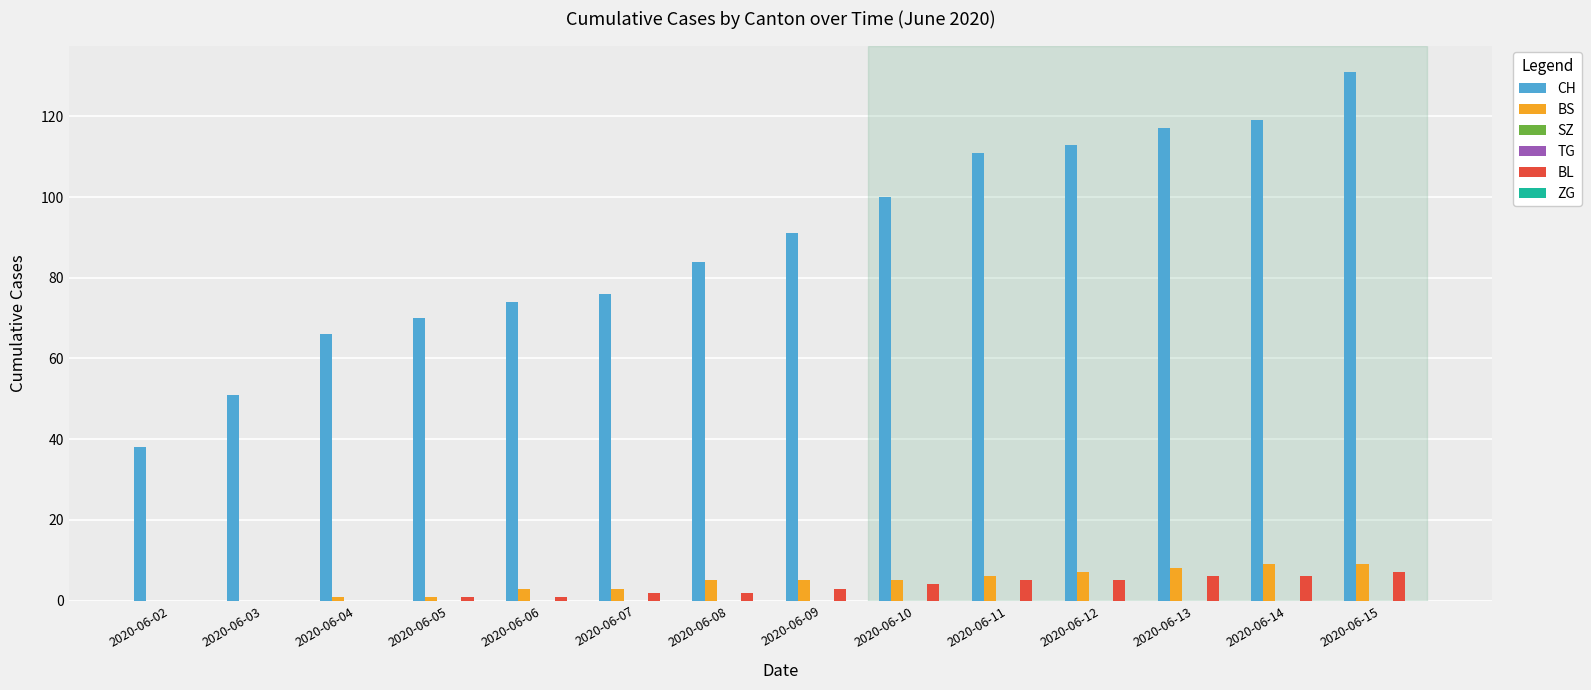

How many BL values are between 1 and 5?

8